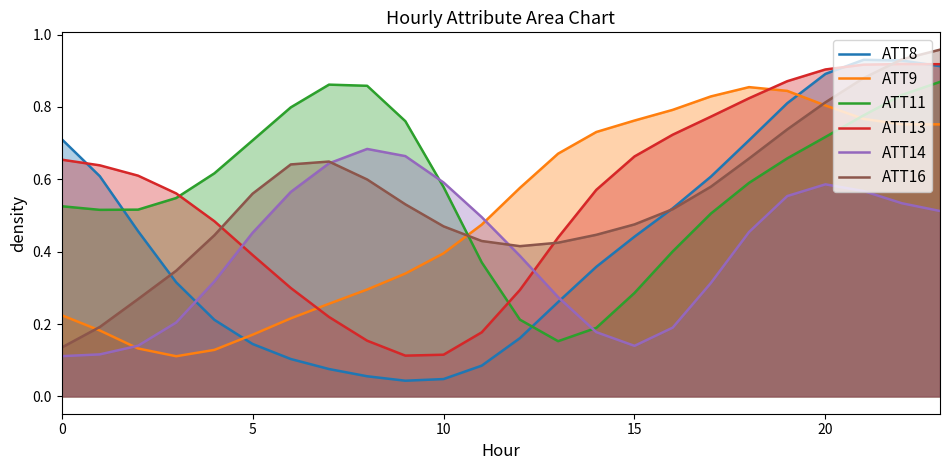

How many interior local valleys does the ATT8 series have?

1